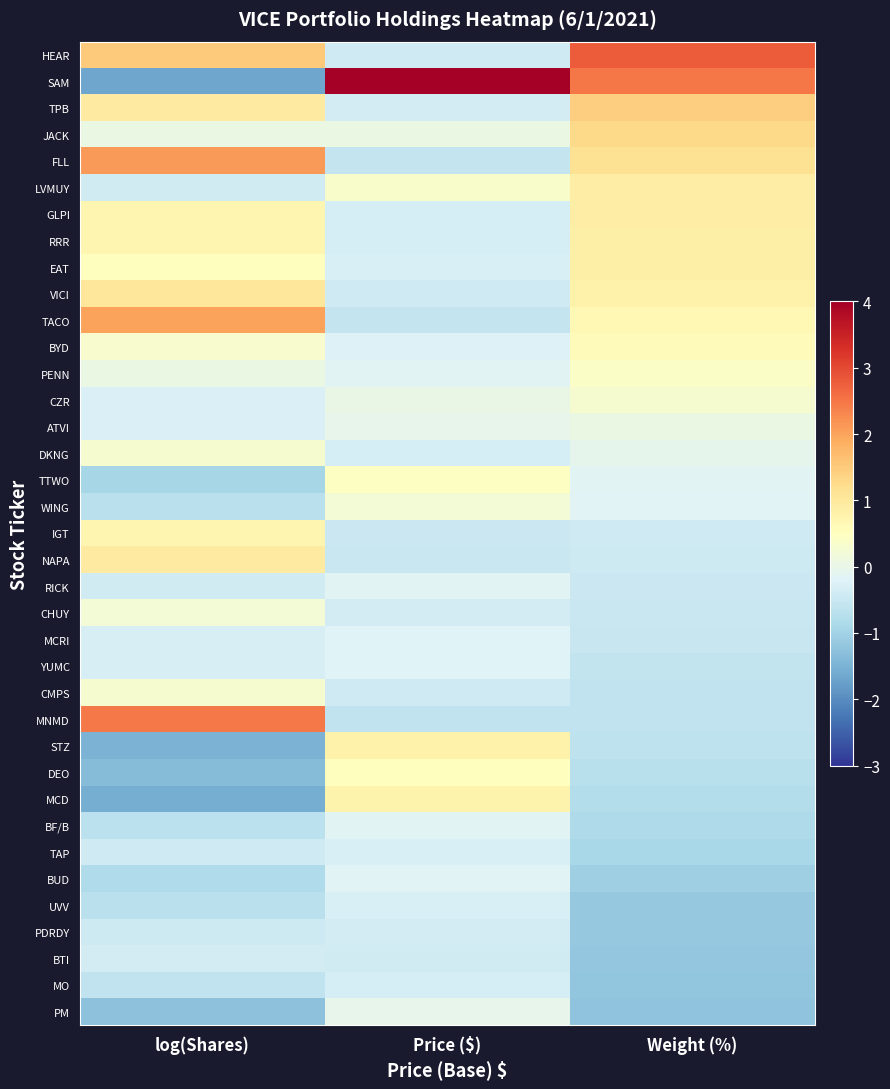

Which series has the largest range (max minus min)?

SAM